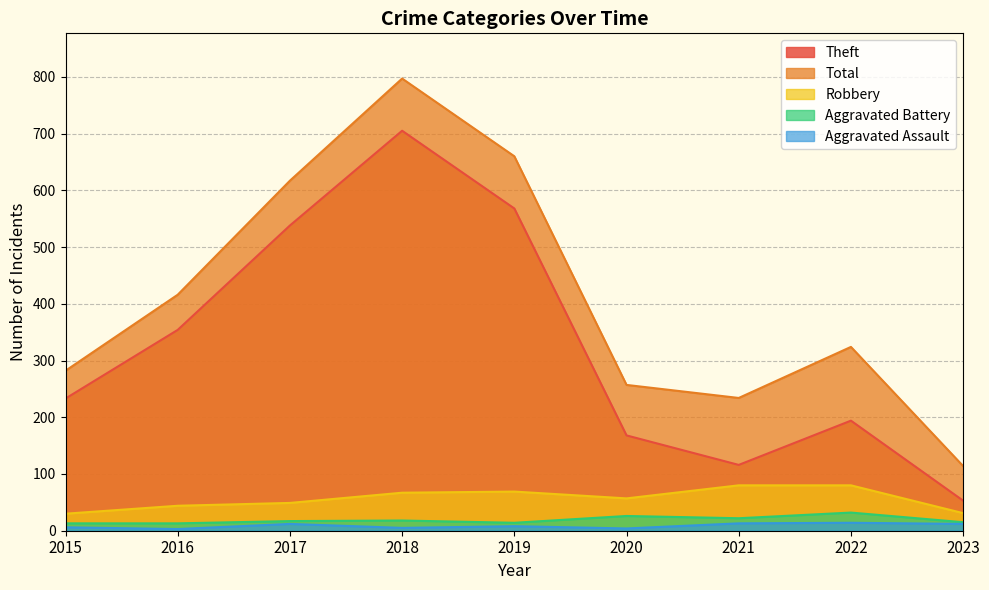

What is the total value across all series at 2016?

830